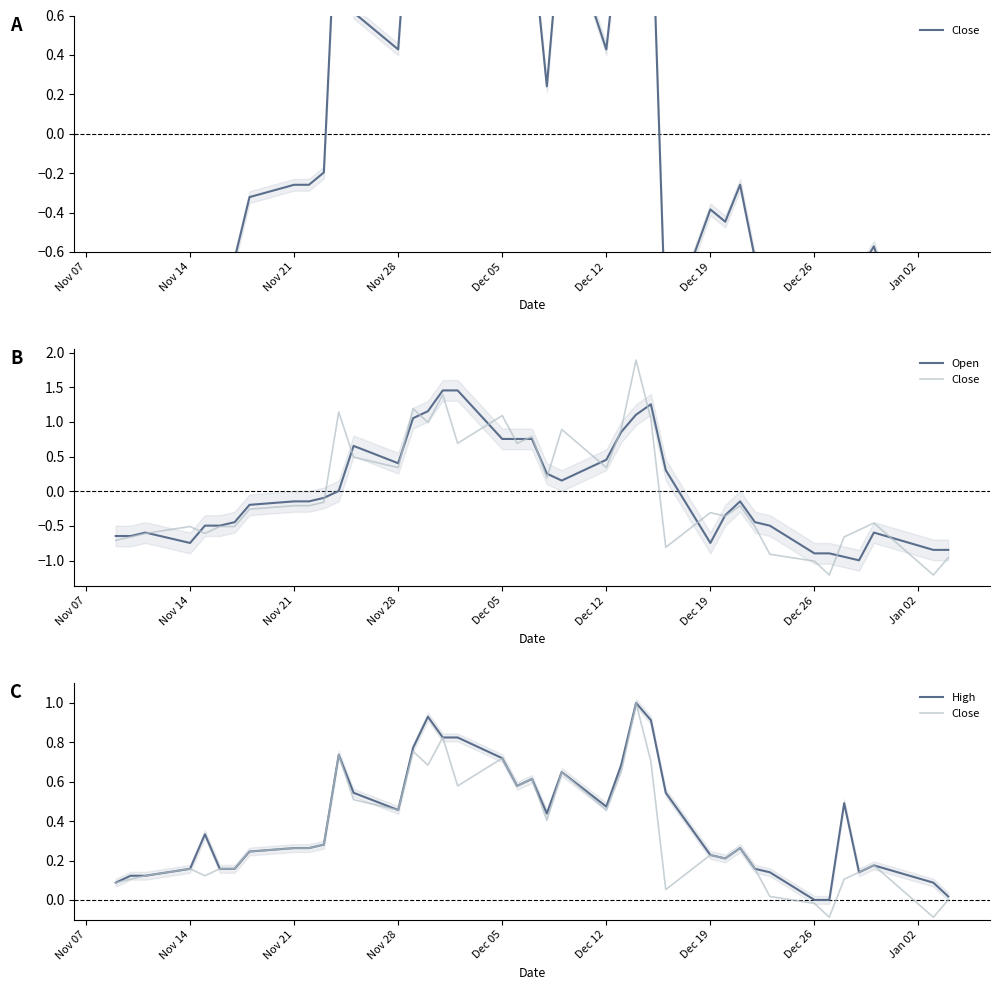

What is the average value of the Close series?

0.3